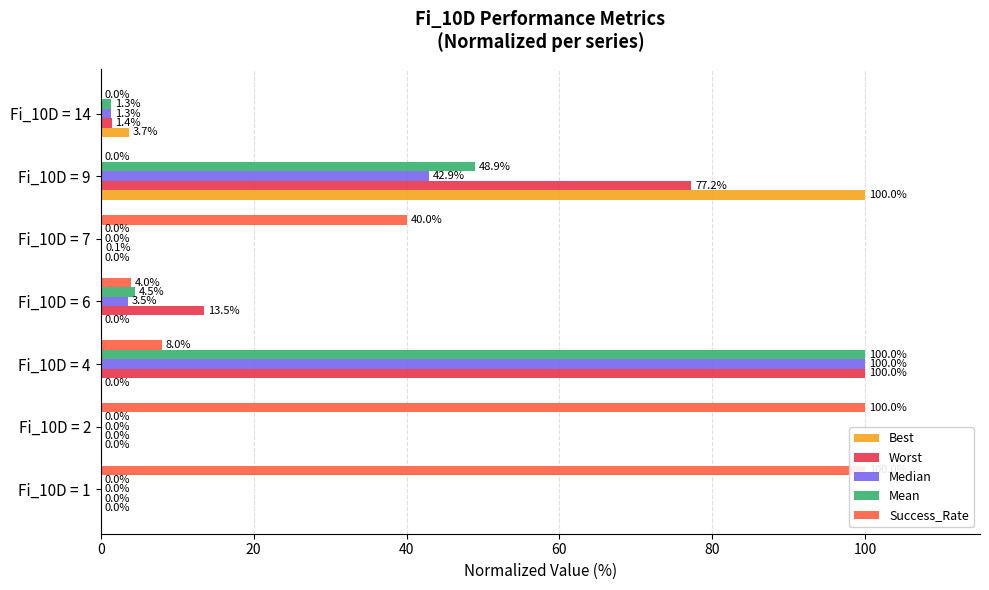

Reading left to right, extract all data points from this chart.

Best: 0.0	0.0	0.0	0.0	0.0	100.0	3.7
Worst: 0.0	0.0	100.0	13.5	0.1	77.2	1.4
Median: 0.0	0.0	100.0	3.5	0.0	42.9	1.3
Mean: 0.0	0.0	100.0	4.5	0.0	48.9	1.3
Success_Rate: 100.0	100.0	8.0	4.0	40.0	0.0	0.0